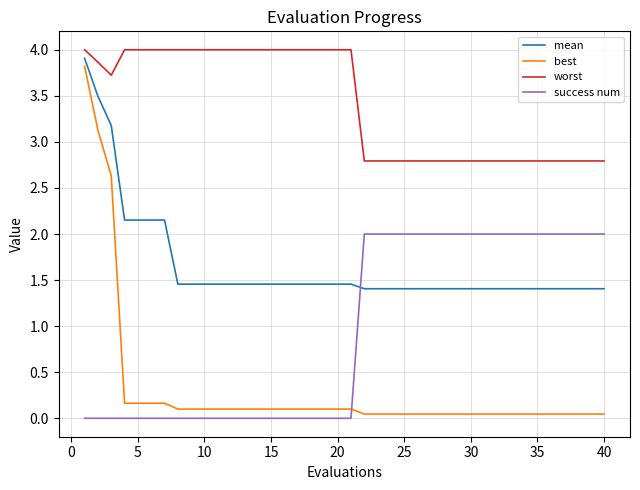

Which series has the widest spread of values?

best